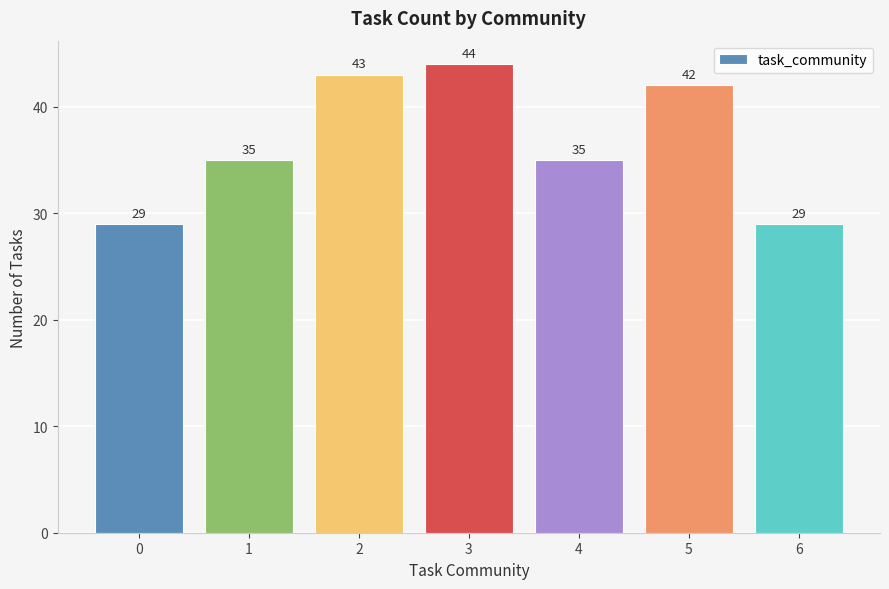

What is the sum of all values?

257